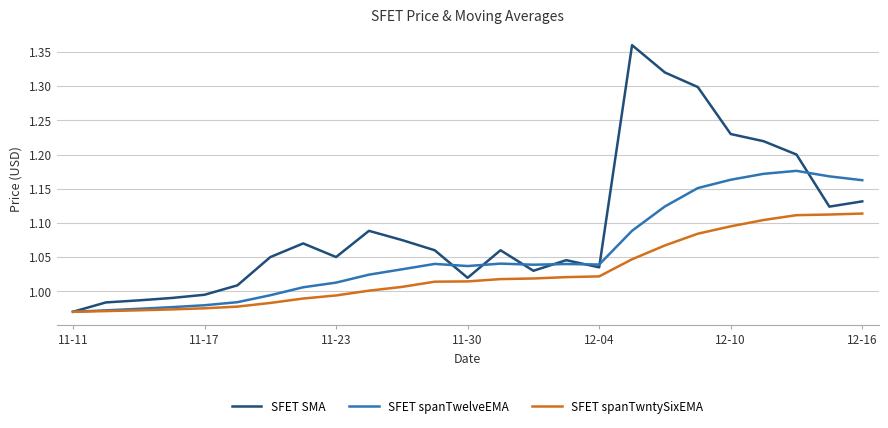

Rank the series by their average value, from highest to lowest.

SFET SMA, SFET spanTwelveEMA, SFET spanTwntySixEMA